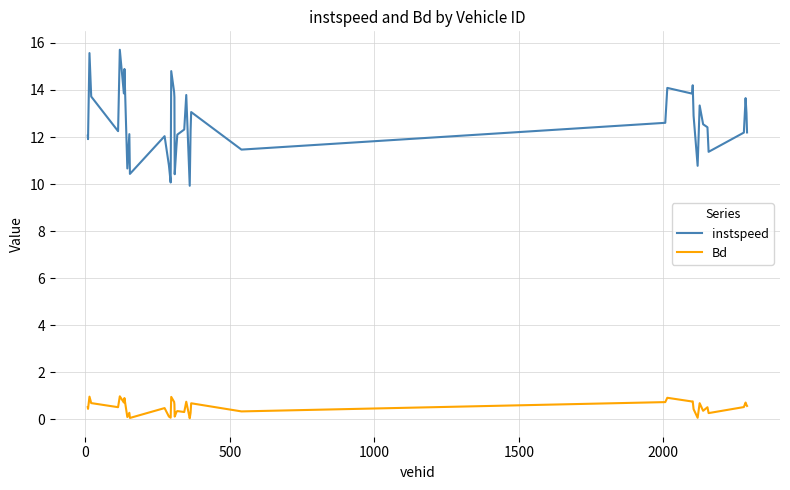

Which series has the widest spread of values?

instspeed